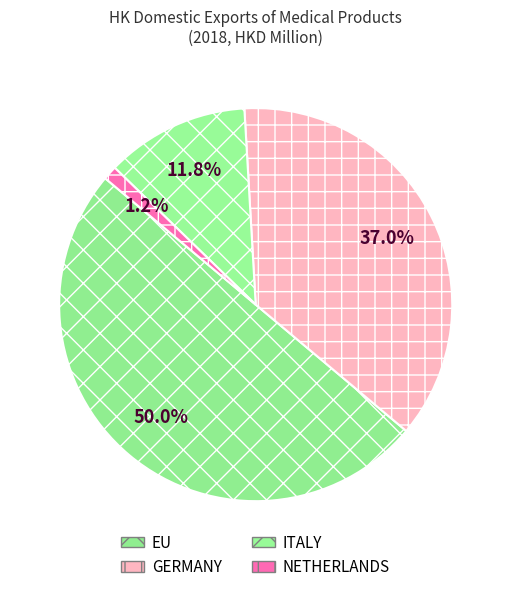

To the nearest percent, what is the difference between the largest and smallest slice percentages?

49%